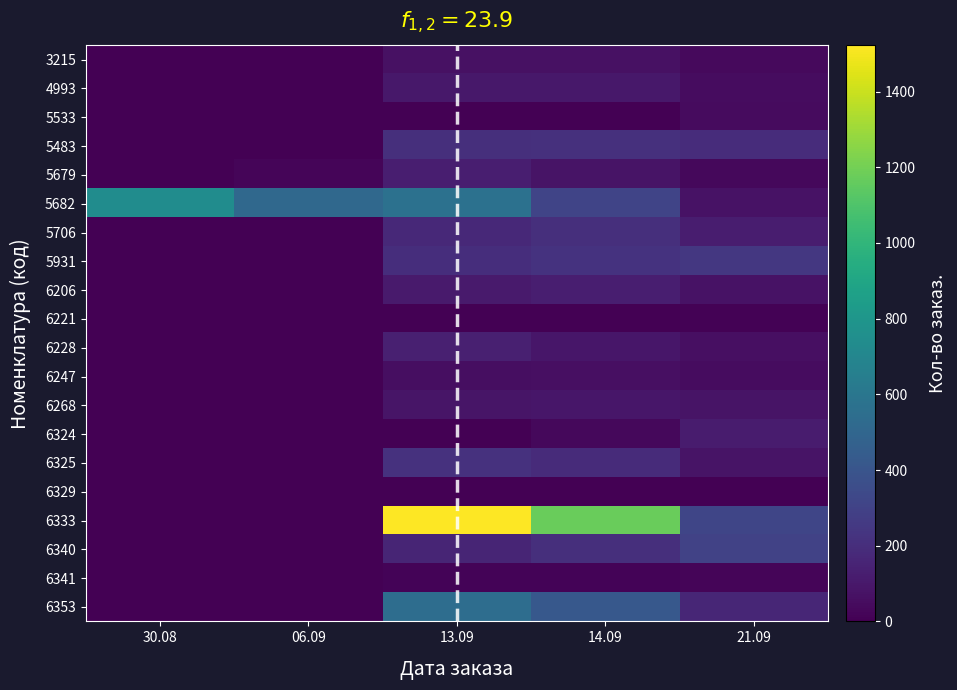

Reading left to right, extract all data points from this chart.

3215: 30.08=3.9	06.09=2.2	13.09=71.3	14.09=65.5	21.09=41.5
4993: 30.08=4.9	06.09=3.8	13.09=99.5	14.09=98.4	21.09=51.3
5533: 30.08=1.9	06.09=4.6	13.09=3.2	14.09=4.1	21.09=45.2
5483: 30.08=1.1	06.09=2.8	13.09=203.7	14.09=208.3	21.09=192.2
5679: 30.08=3.8	06.09=21.4	13.09=125.3	14.09=81.5	21.09=33.9
5682: 30.08=740.2	06.09=512.9	13.09=565.4	14.09=313.8	21.09=75.4
5706: 30.08=3.7	06.09=4.8	13.09=173.0	14.09=205.7	21.09=122.3
5931: 30.08=0.9	06.09=0.6	13.09=199.0	14.09=222.5	21.09=249.3
6206: 30.08=2.2	06.09=4.2	13.09=108.3	14.09=130.8	21.09=76.2
6221: 30.08=4.0	06.09=1.9	13.09=1.4	14.09=3.4	21.09=8.7
6228: 30.08=1.0	06.09=0.0	13.09=134.3	14.09=93.3	21.09=64.5
6247: 30.08=3.9	06.09=2.3	13.09=54.8	14.09=59.5	21.09=48.6
6268: 30.08=3.3	06.09=2.4	13.09=87.8	14.09=90.4	21.09=83.2
6324: 30.08=2.8	06.09=2.8	13.09=1.5	14.09=35.2	21.09=114.2
6325: 30.08=1.1	06.09=2.0	13.09=215.3	14.09=185.0	21.09=80.3
6329: 30.08=1.4	06.09=1.5	13.09=3.3	14.09=2.8	21.09=3.9
6333: 30.08=3.3	06.09=2.0	13.09=1526.5	14.09=1174.0	21.09=320.1
6340: 30.08=0.5	06.09=3.6	13.09=159.9	14.09=205.4	21.09=302.5
6341: 30.08=0.8	06.09=3.5	13.09=13.2	14.09=17.1	21.09=21.5
6353: 30.08=3.2	06.09=1.8	13.09=545.2	14.09=420.2	21.09=164.8